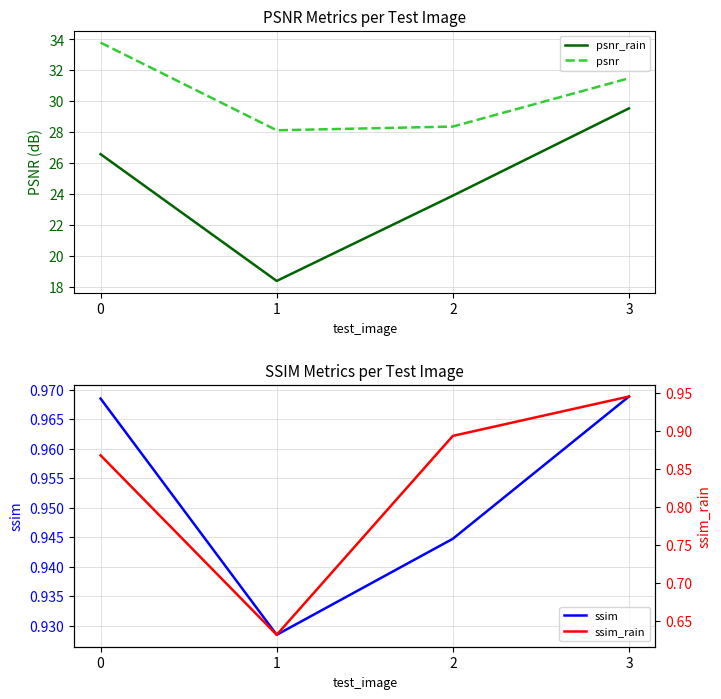

Which category has the lowest value across all series?

1